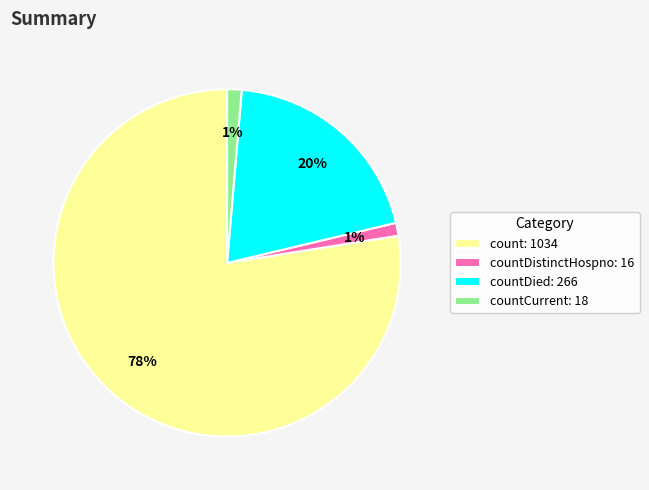

Is there any slice that represents more than half of the pie?

Yes